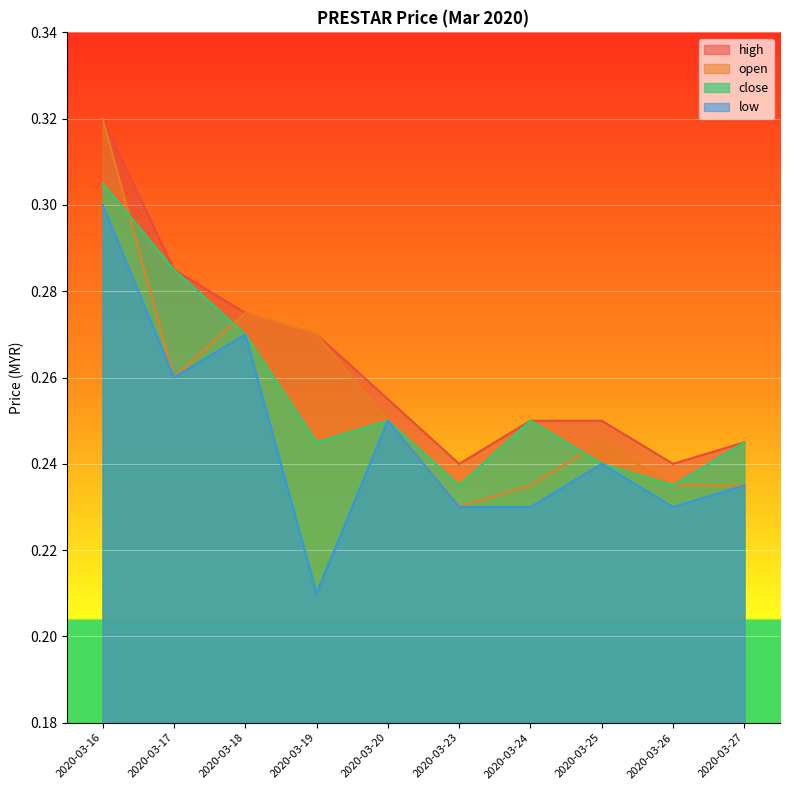

Which category has the lowest value in the open series?

2020-03-23